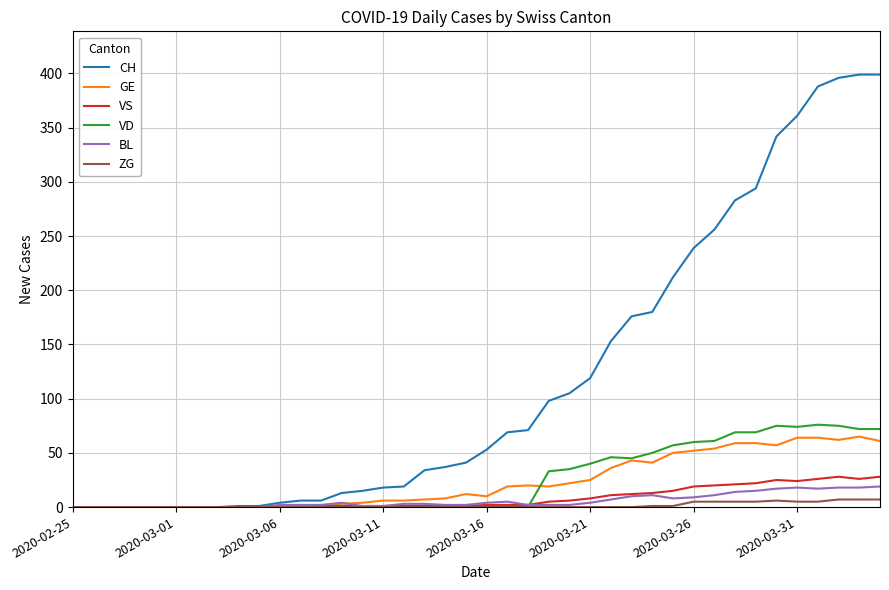

True or false: BL has more than 1 points higher than both neighbors.

True